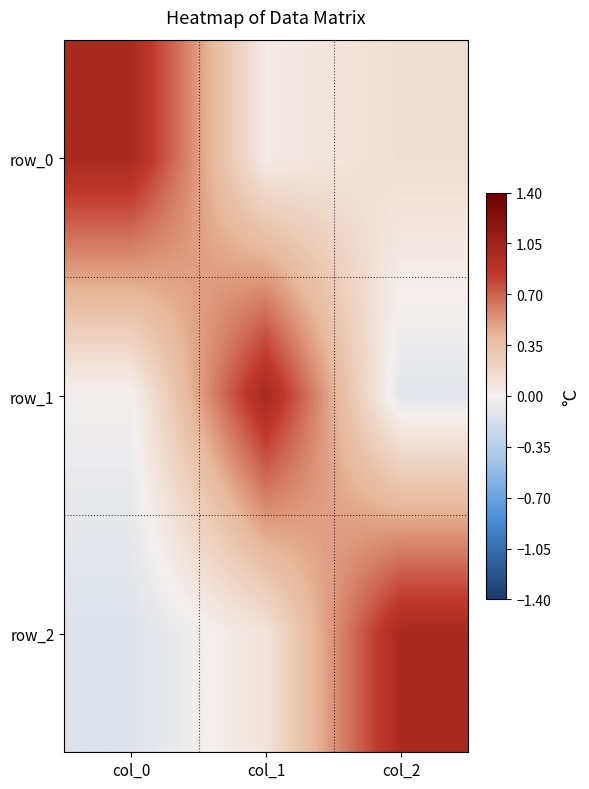

How many values in the row_1 series exceed 0?

1